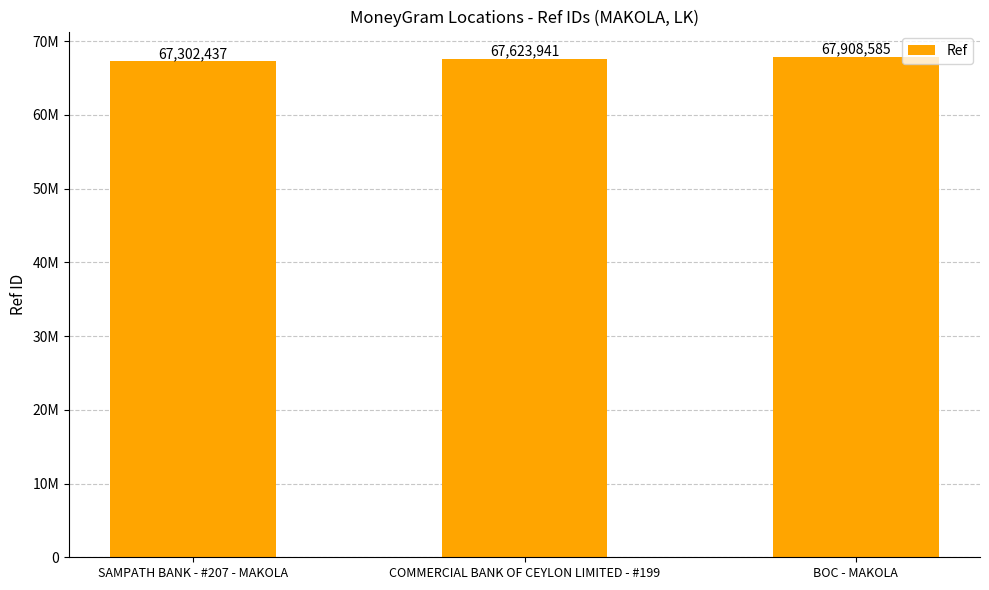

What is the maximum value shown in the chart?

67908585